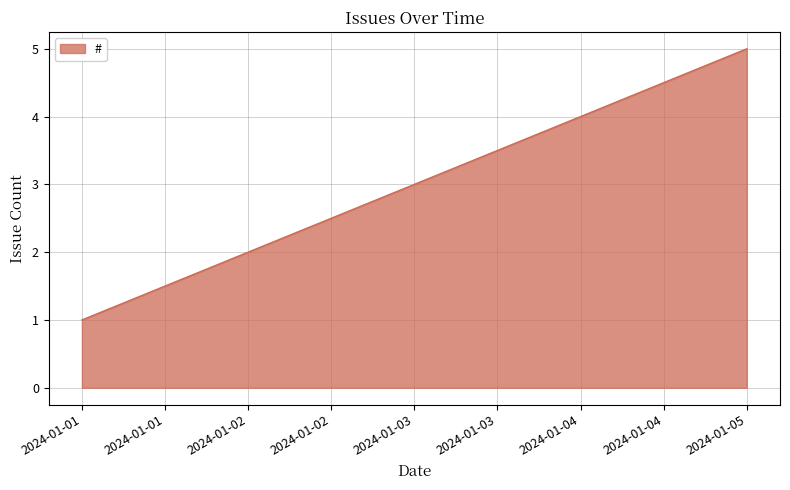

What is the sum of all values?

15